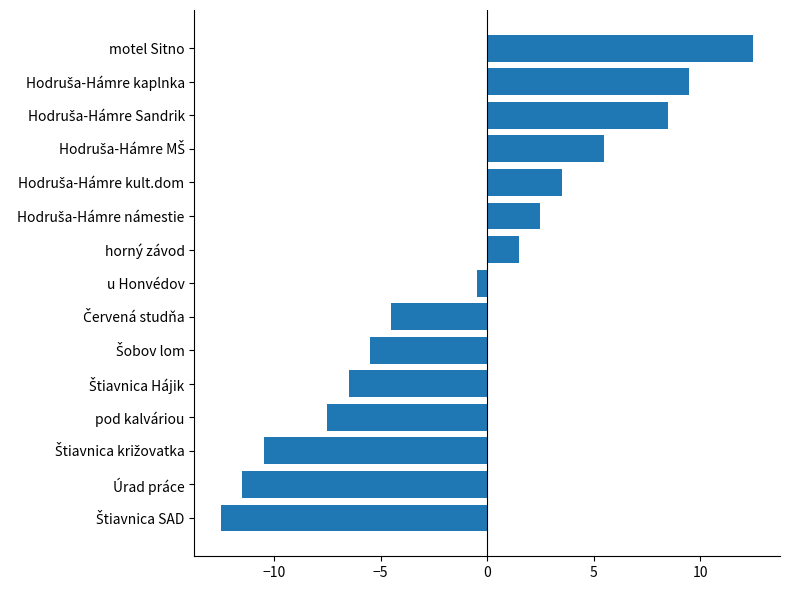

What is the greatest value displayed?

12.5